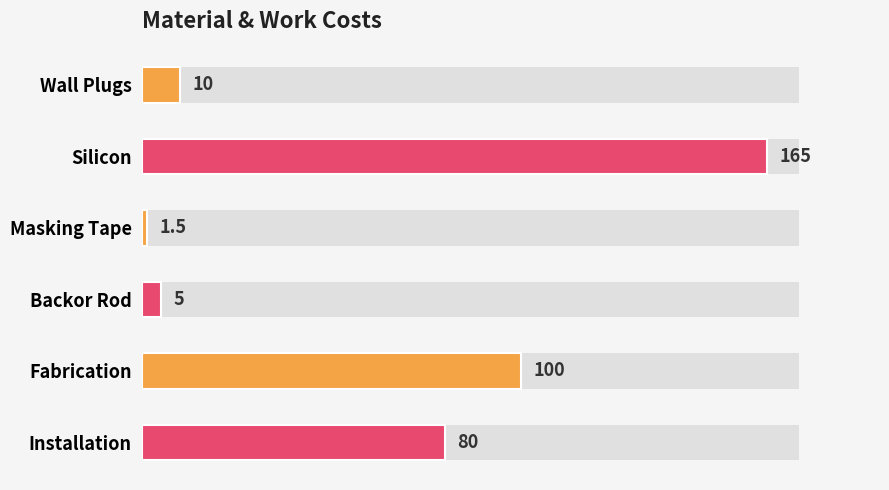

What is the maximum value shown in the chart?

165.0